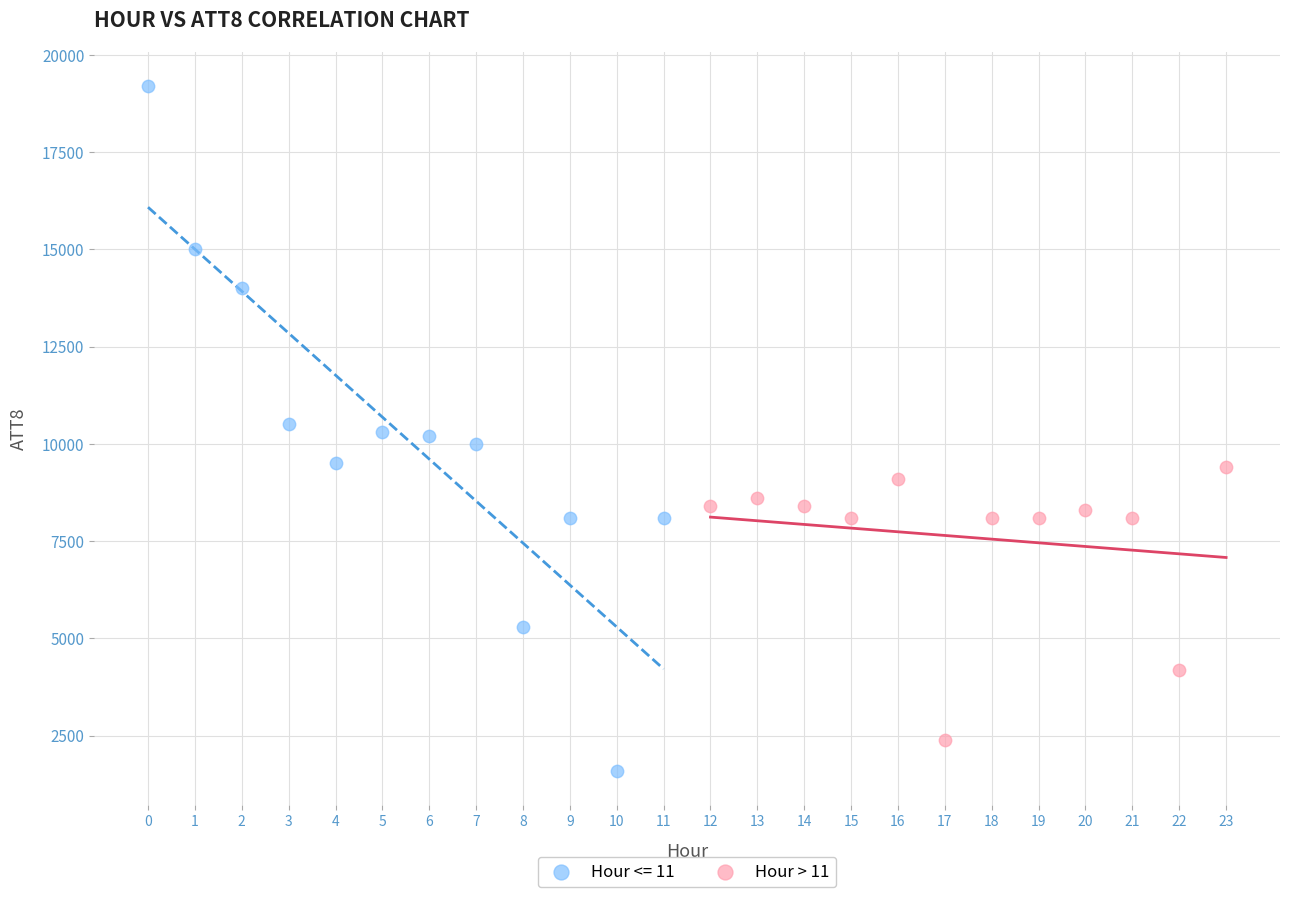

Which series contains the lowest Y value?

Hour <= 11